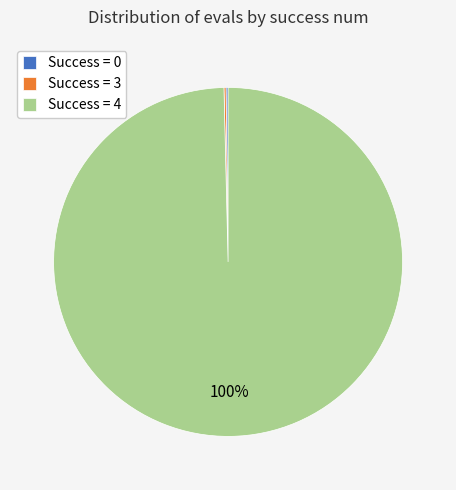

Is there a majority slice in this chart?

Yes